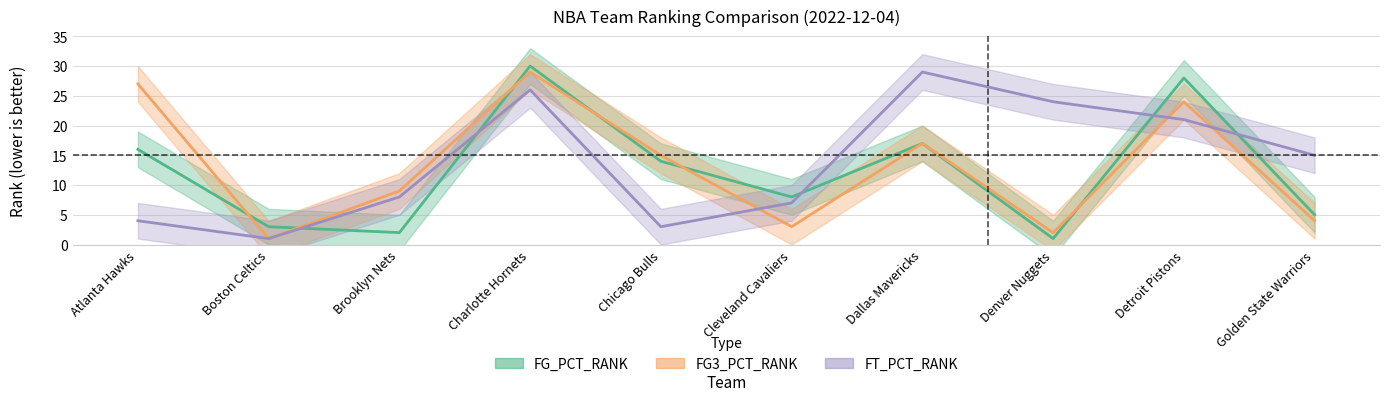

At which category does the chart reach its minimum across all series?

Denver Nuggets